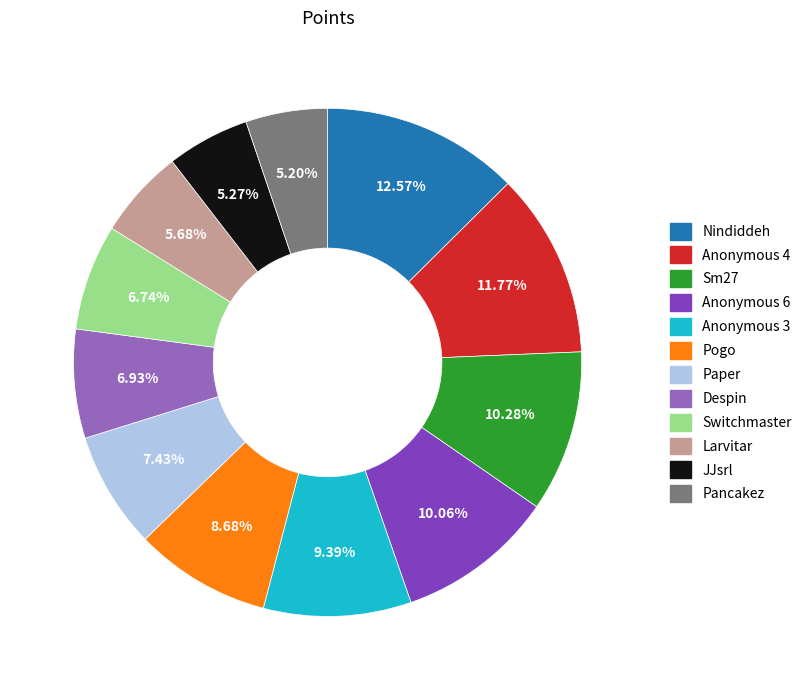

Which slice is the largest?

Nindiddeh